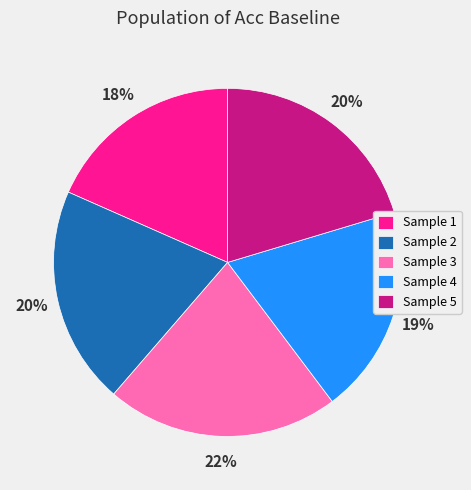

Which slice is the smallest?

Sample 1